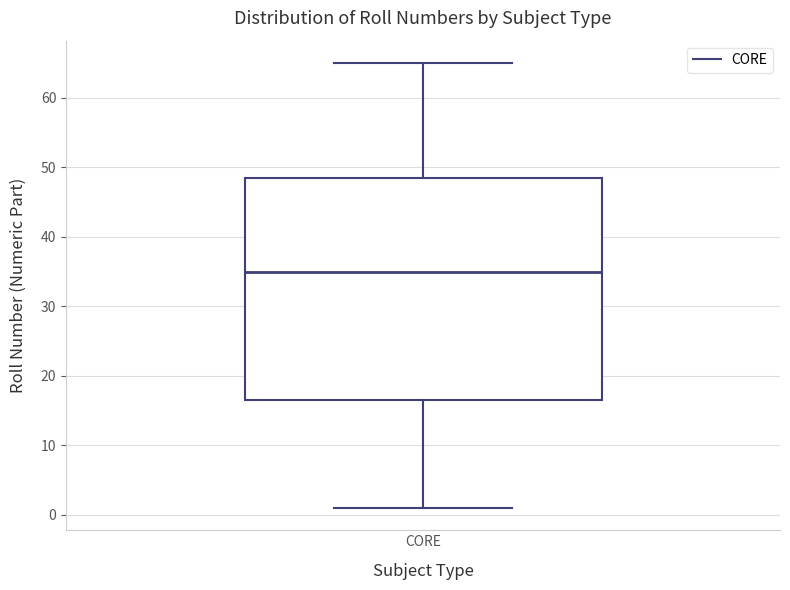

Where does the median line of the box for CORE sit on the y-axis? The values are not printed on the chart, so give them approximately, as read against the axis.

35